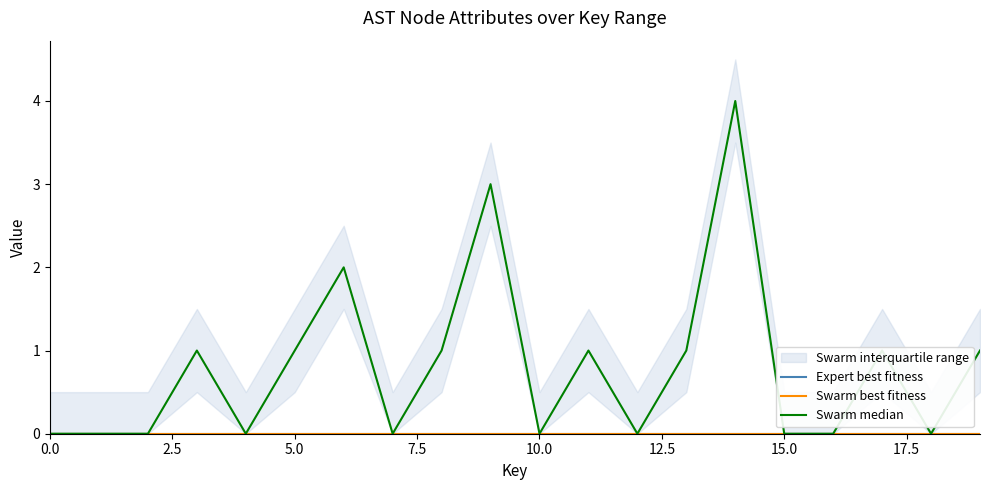

What position from the right is 16?

4